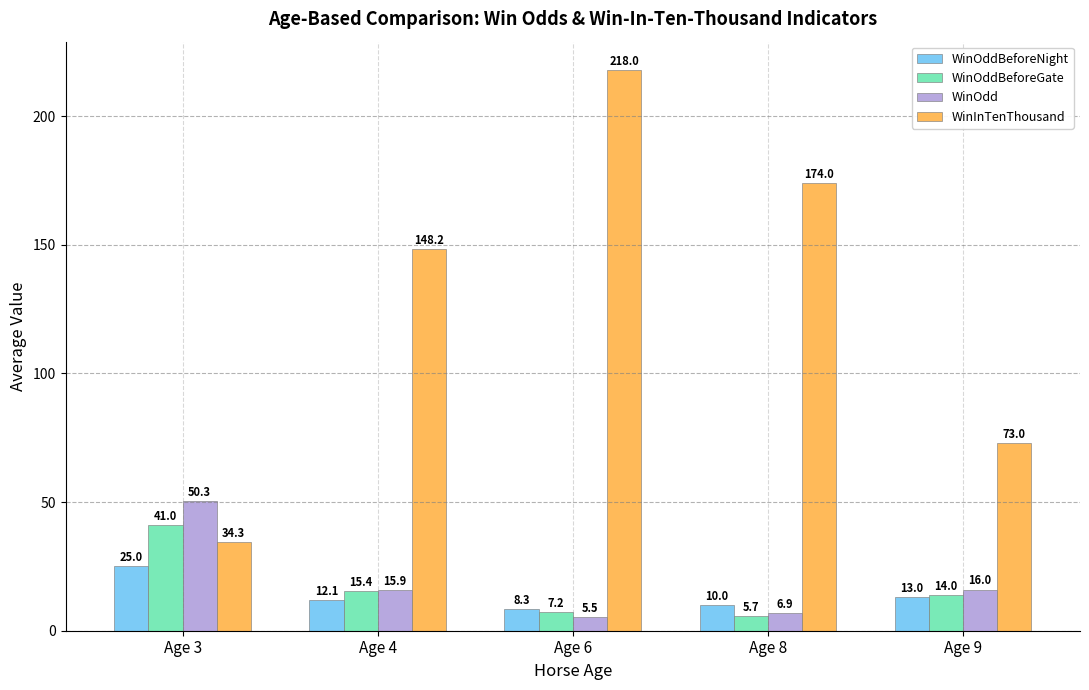

What is the minimum value shown in the chart?

5.5